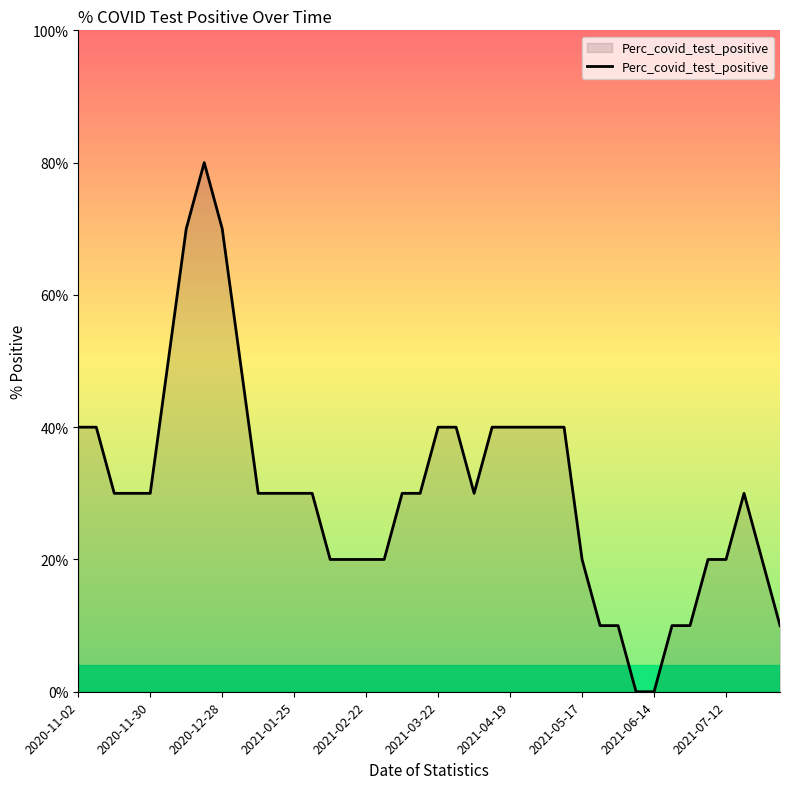

Does the chart have visible grid lines?

No